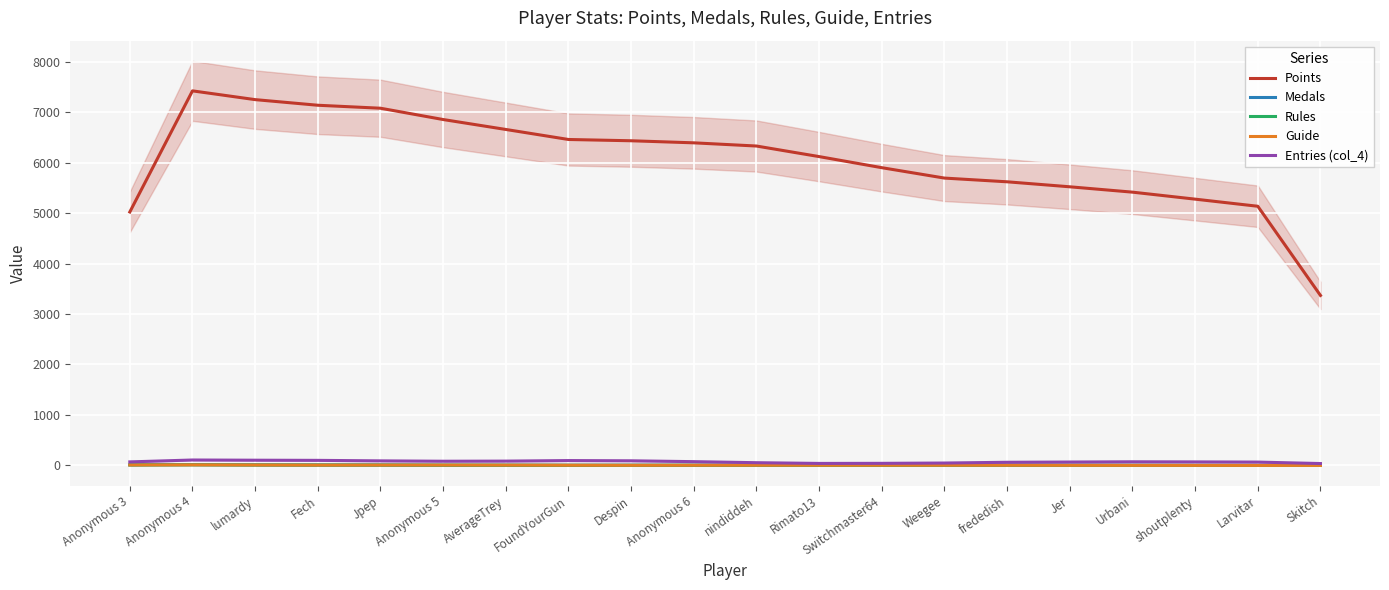

The value of Points at Anonymous 6 is 3423.5. True or false?

False